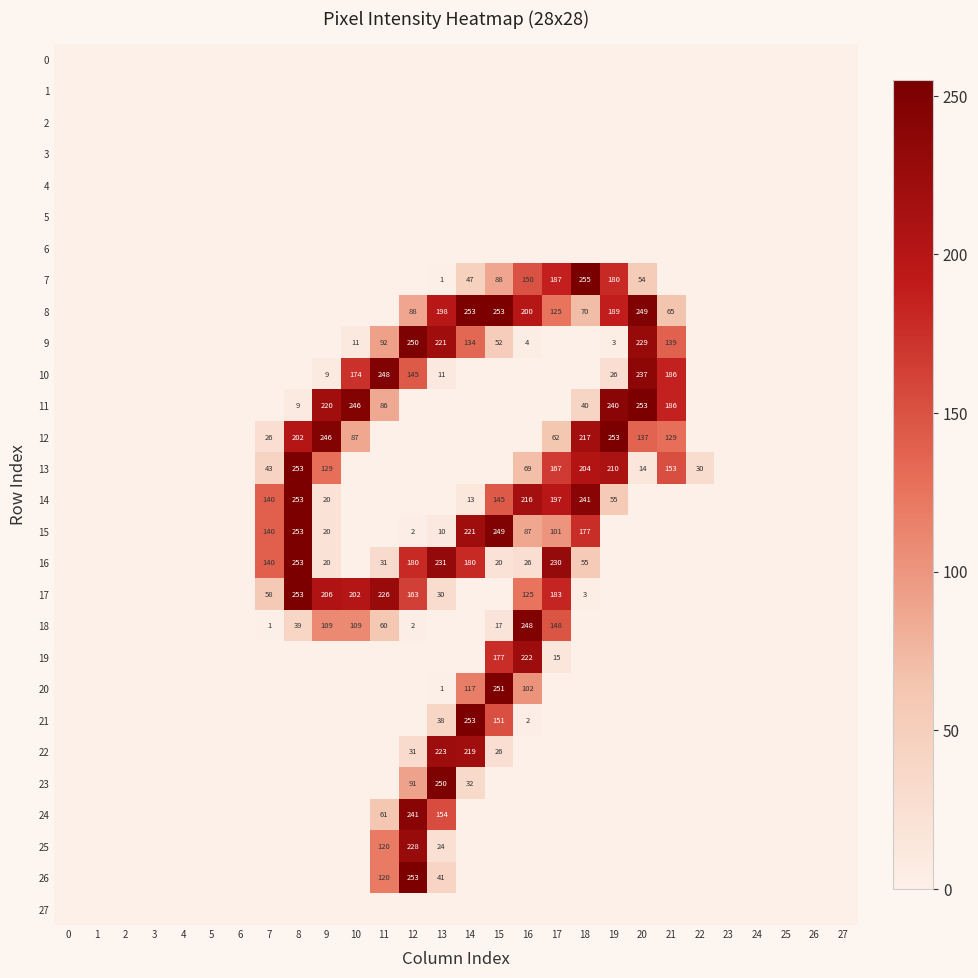

The value of 24 at 11 is 61. True or false?

True